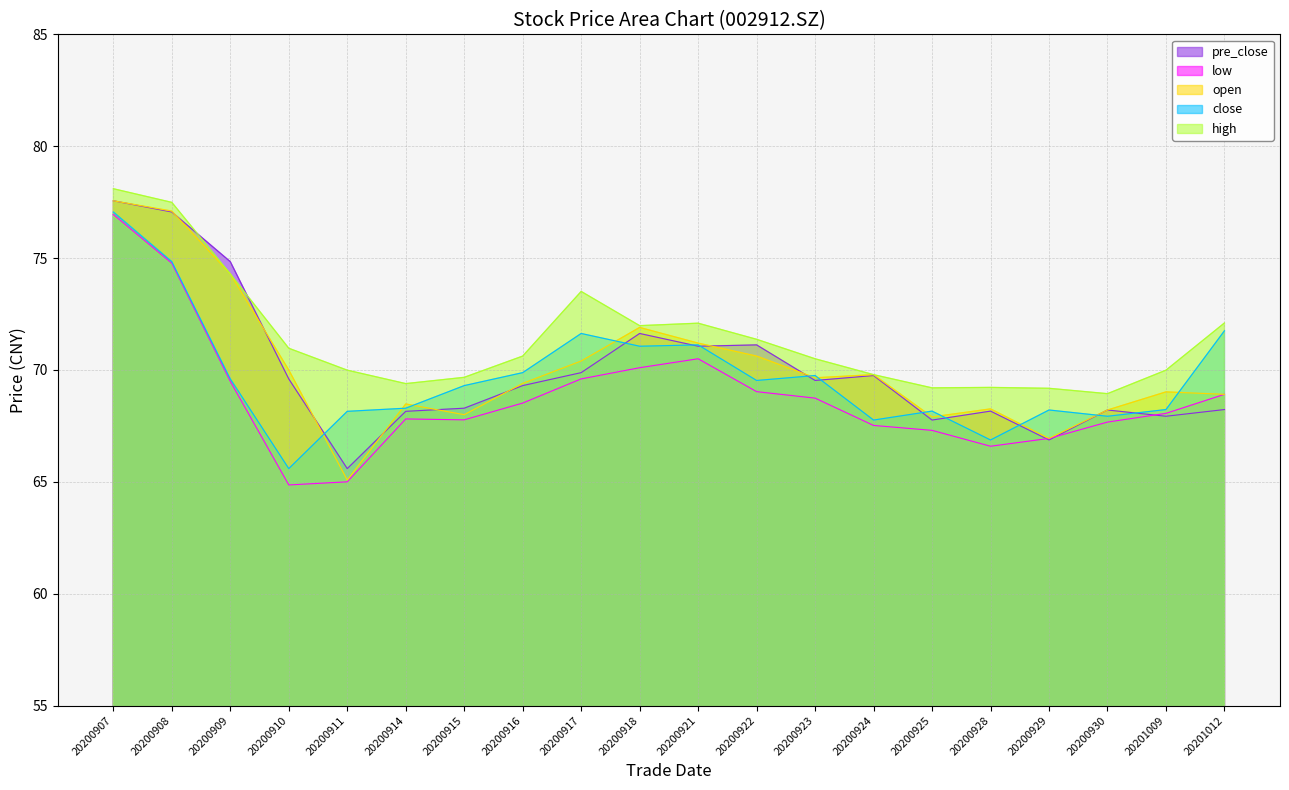

How many interior local valleys does the high series have?

4